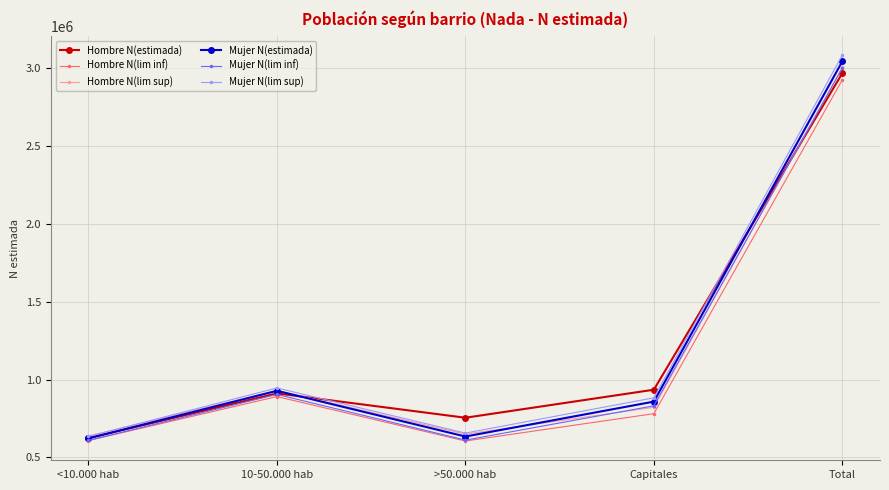

What position from the right is >50.000 hab?

3